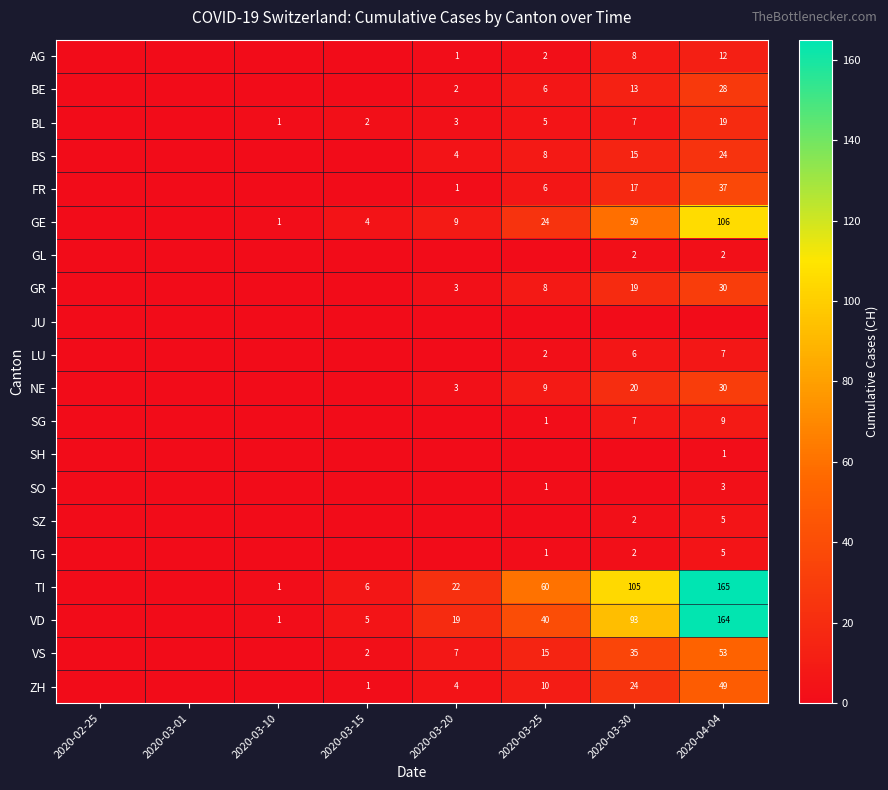

At which category is the sum across all series the highest?

2020-04-04